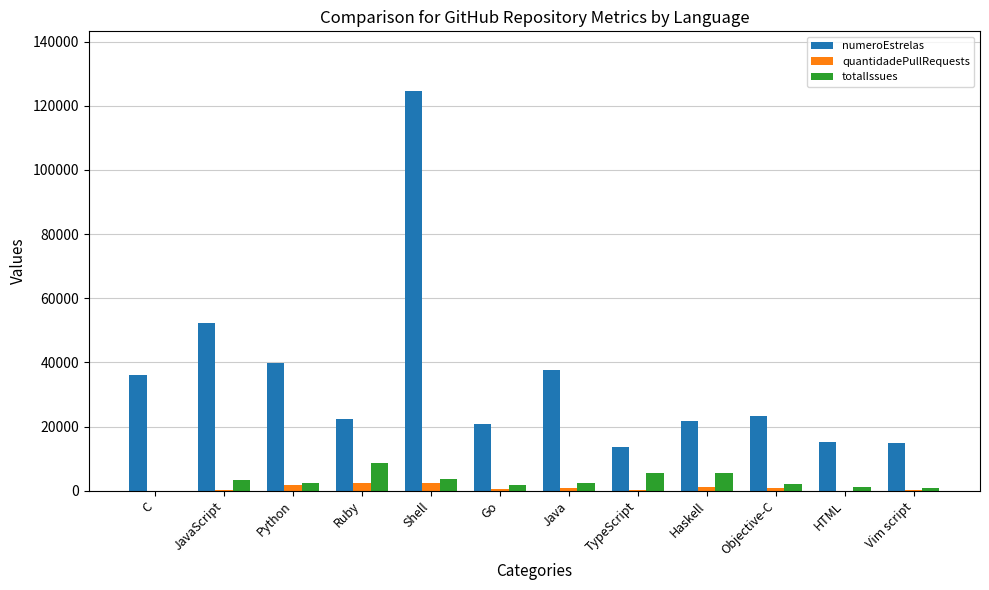

Which series changed the most between C and Shell?

numeroEstrelas